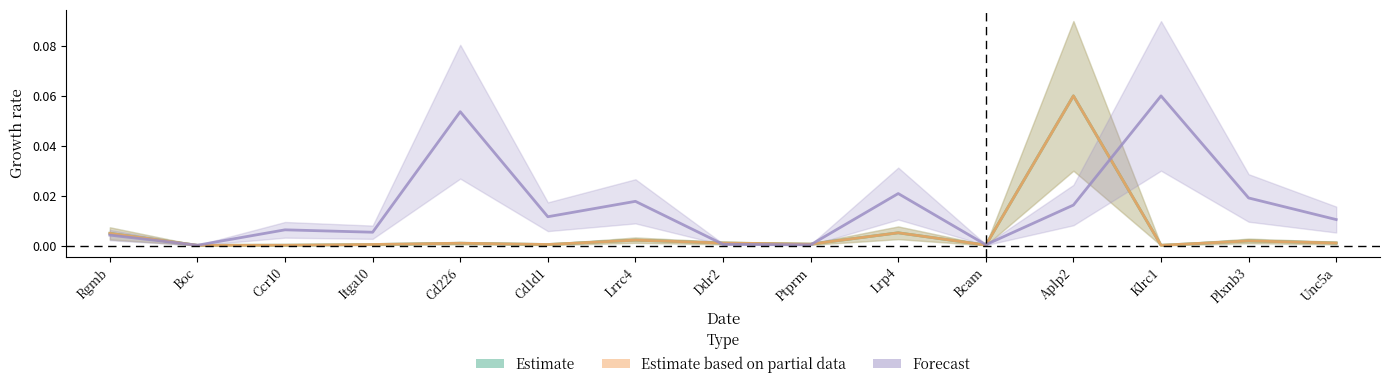

What is the label of the 7th point from the left?

Lrrc4